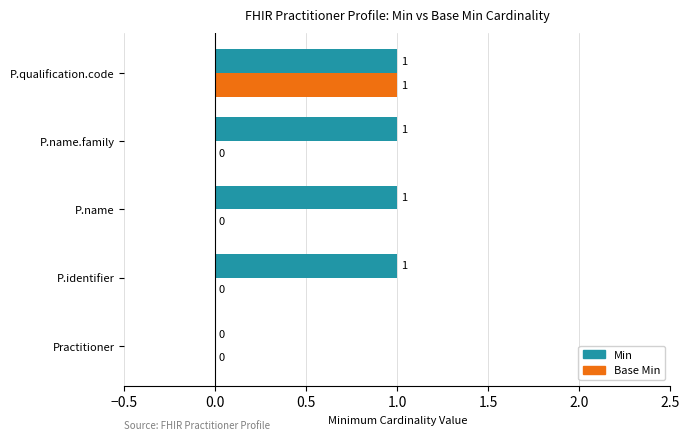

How many distinct data groups are displayed?

2